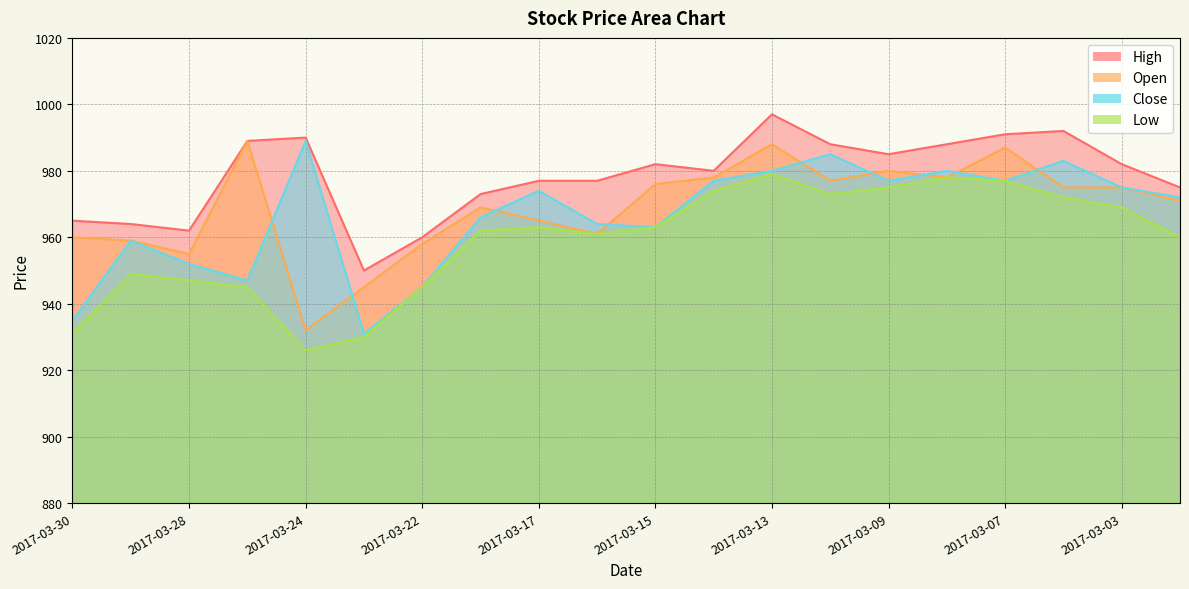

What is the difference between the maximum and minimum values in the Low series?

53